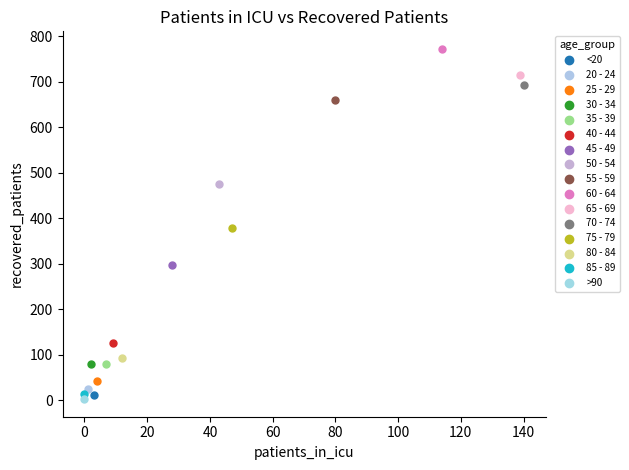

What are all the series names shown in the legend?

<20, 20 - 24, 25 - 29, 30 - 34, 35 - 39, 40 - 44, 45 - 49, 50 - 54, 55 - 59, 60 - 64, 65 - 69, 70 - 74, 75 - 79, 80 - 84, 85 - 89, >90